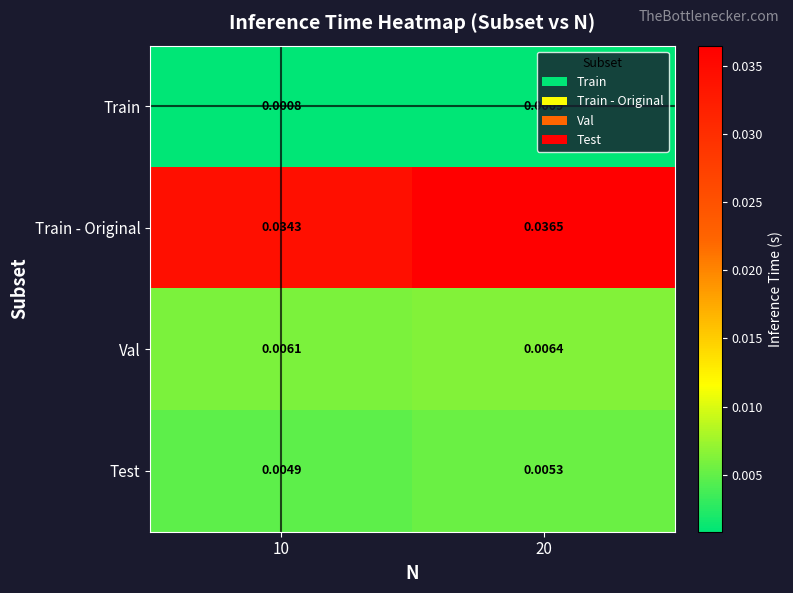

Which series has the largest range (max minus min)?

Train - Original